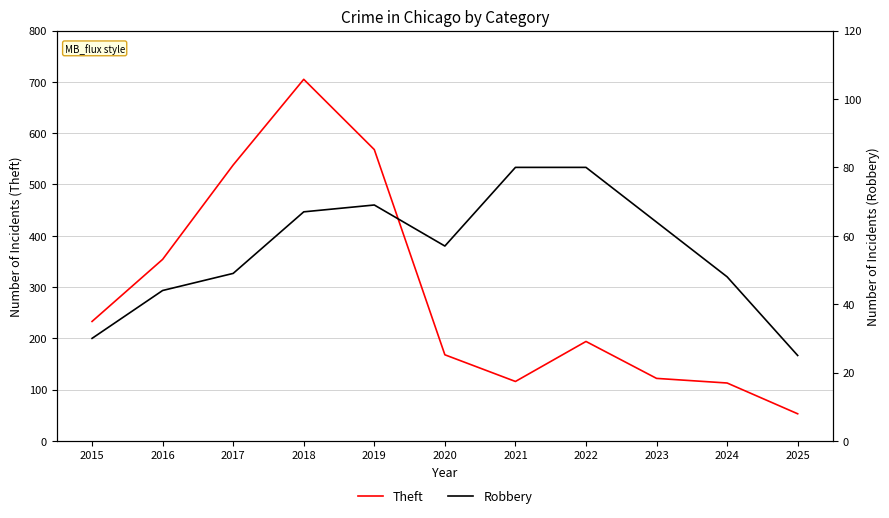

What is the approximate value of Theft at 2020, to the nearest 100?

200